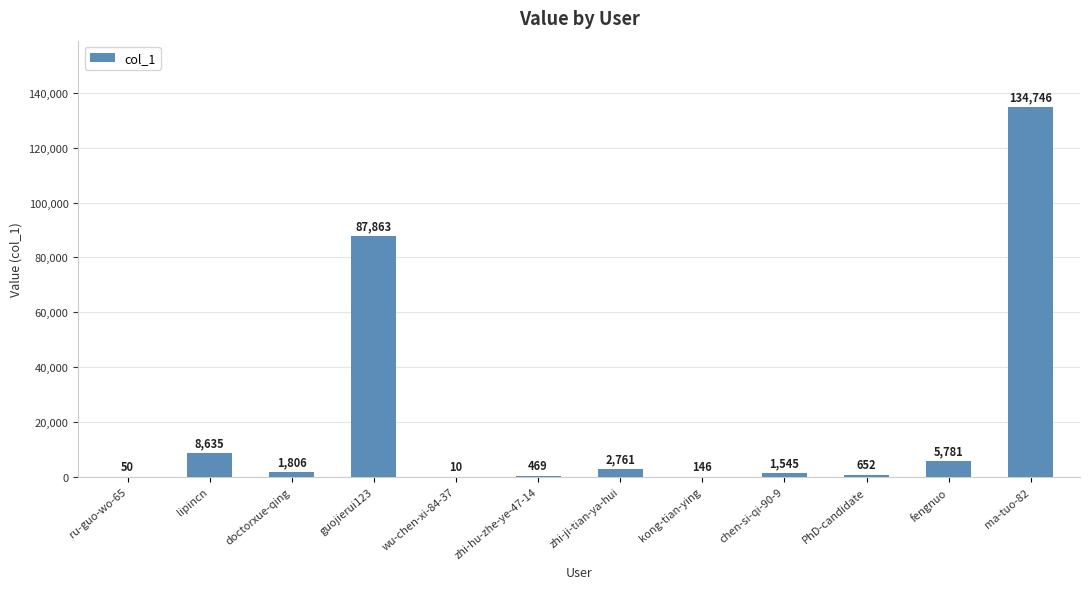

What is the greatest value displayed?

134746